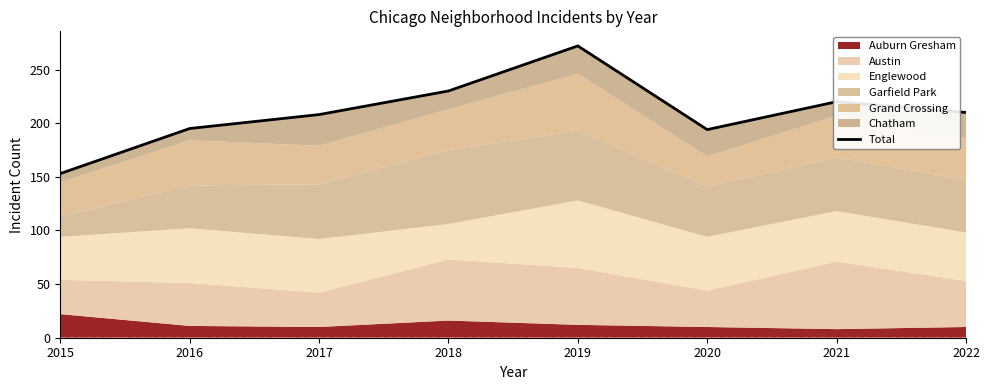

Does the chart have visible grid lines?

No